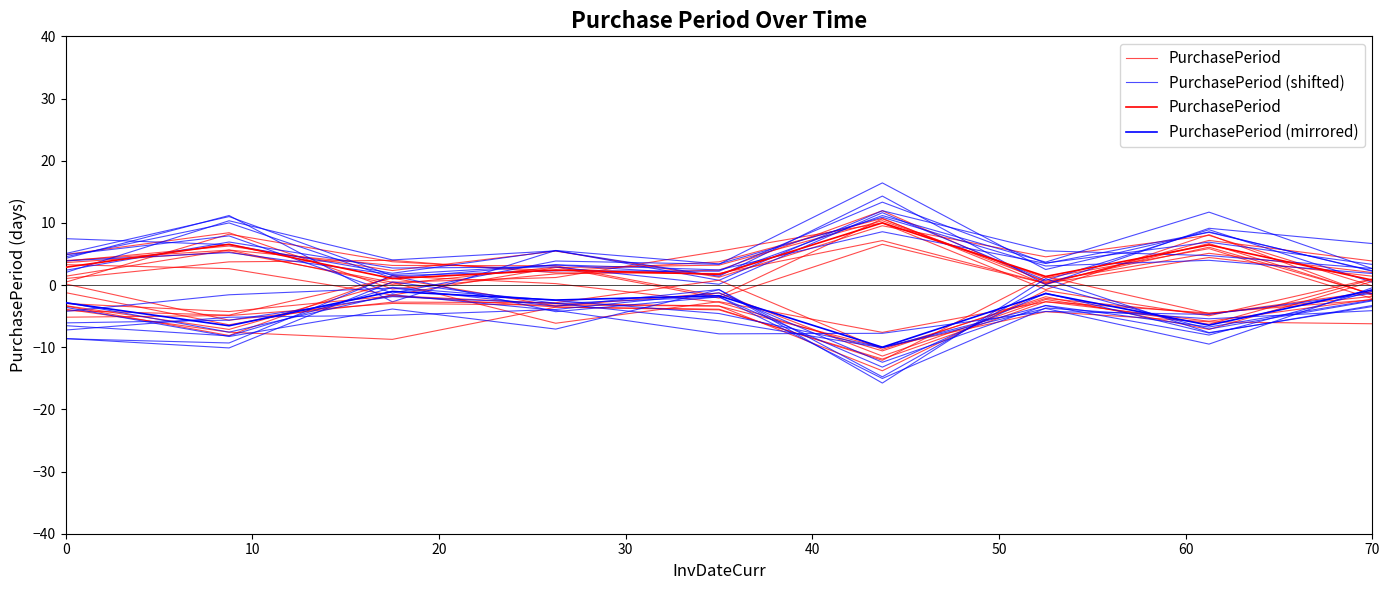

What are all the series names shown in the legend?

PurchasePeriod, PurchasePeriod (shifted), PurchasePeriod (mirrored)